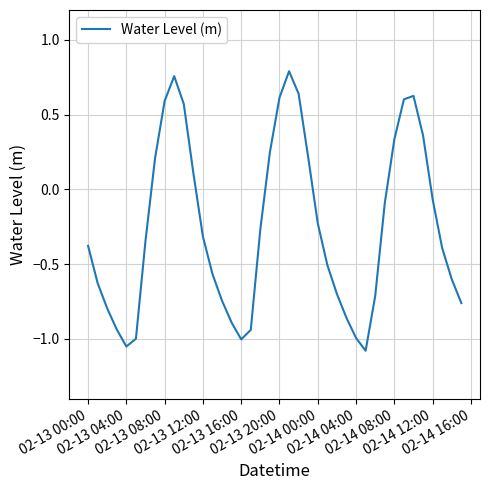

What is the difference between the maximum and minimum values?

1.9